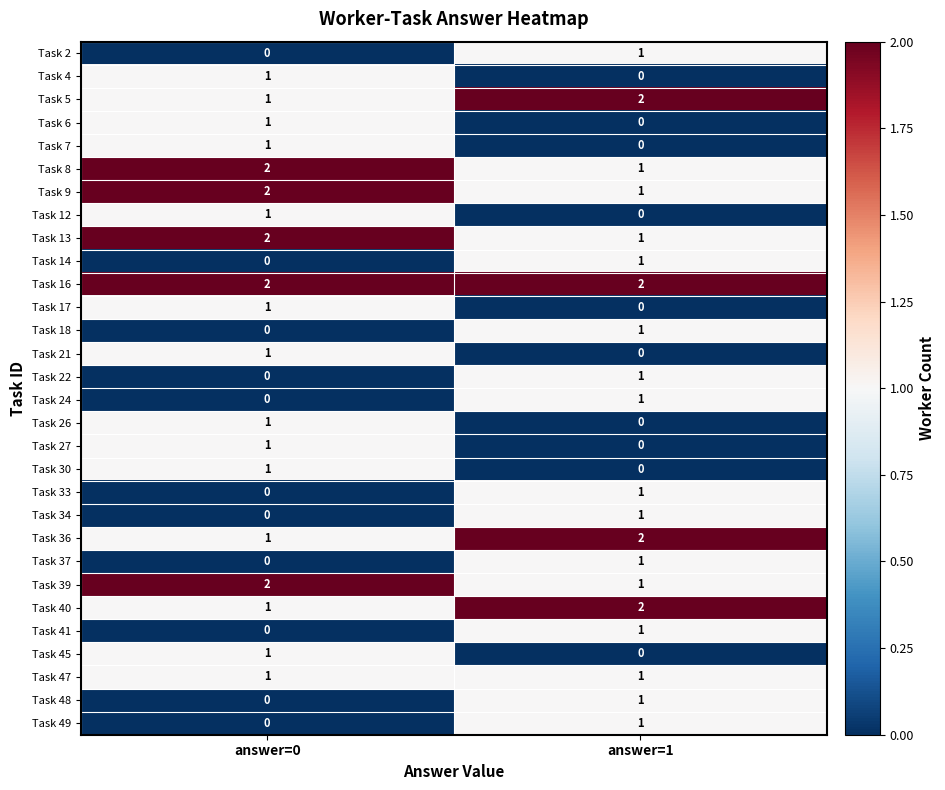

How many series are shown in this chart?

30